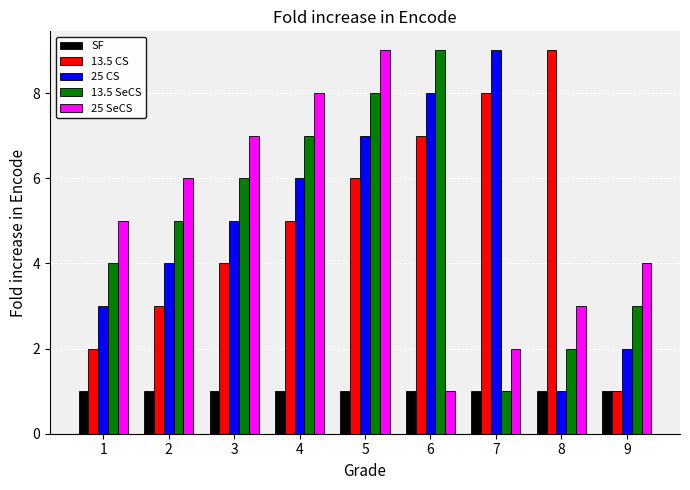

At which category is the sum across all series the highest?

5